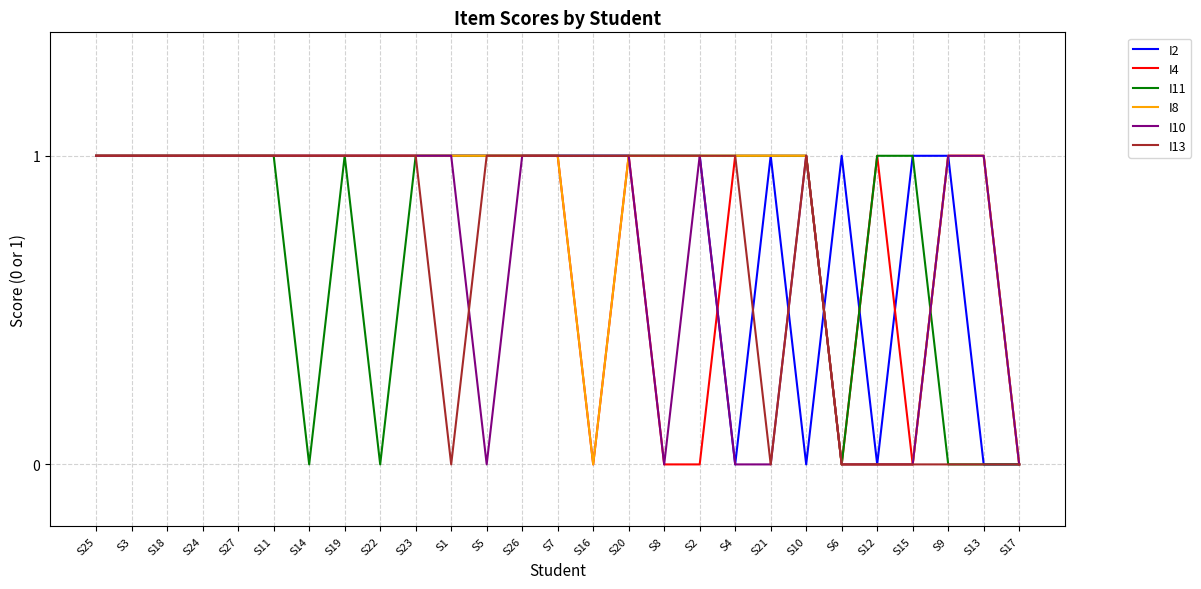

Count the I11 values in the range 1 to 2.

21